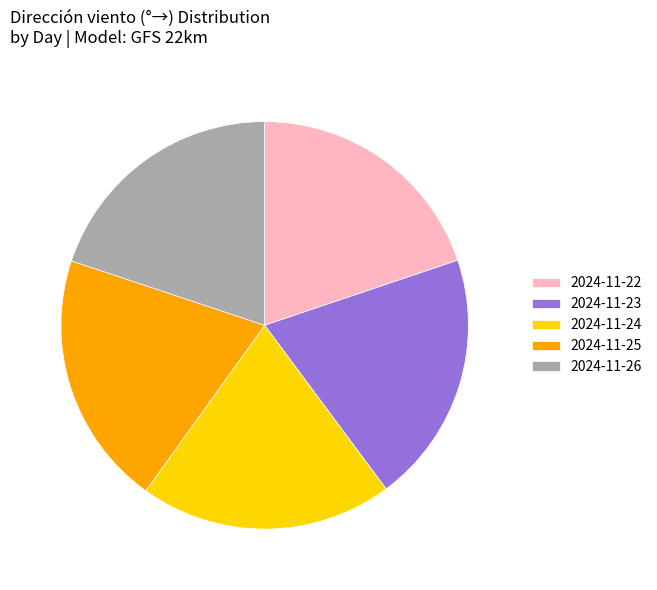

What is the ratio of the value at 2024-11-23 to the value at 2024-11-24?

1.0